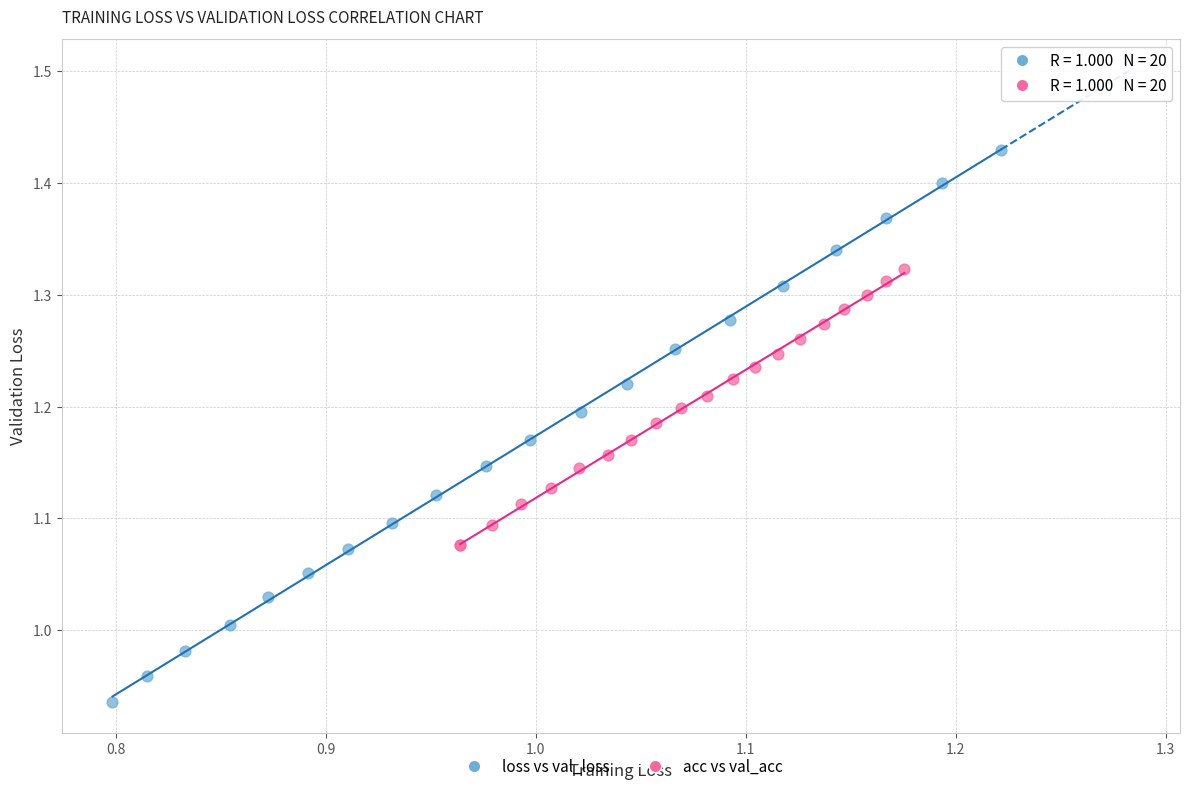

Which series reaches the minimum Y coordinate?

loss vs val_loss